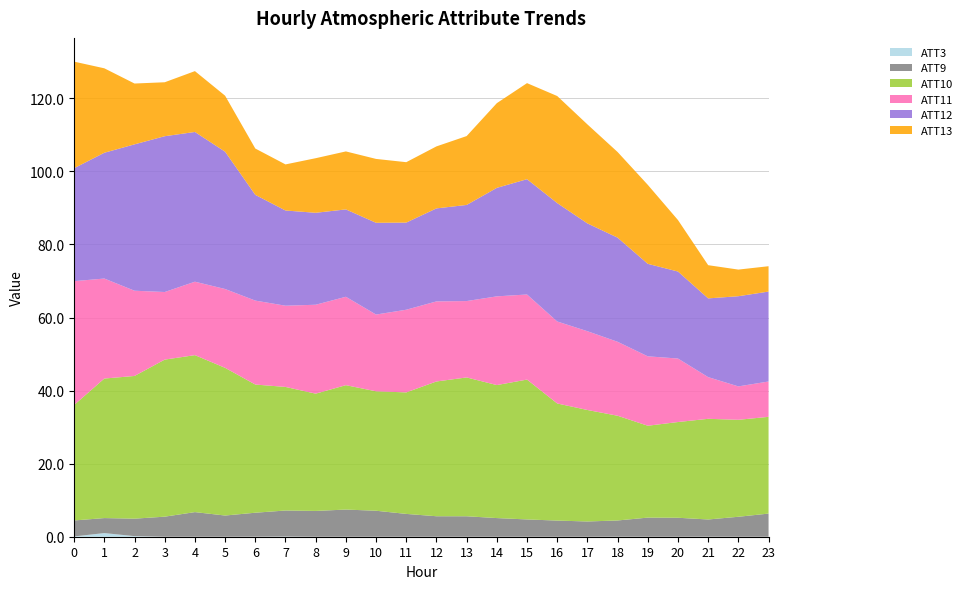

Reading left to right, what are all the values shown in this chart?

ATT3: 0=0.1	1=1.0	2=0.2	3=0.0	4=0.0	5=0.0	6=0.0	7=0.1	8=0.0	9=0.0	10=0.0	11=0.0	12=0.0	13=0.0	14=0.0	15=0.0	16=0.0	17=0.0	18=0.0	19=0.0	20=0.0	21=0.0	22=0.0	23=0.0
ATT9: 0=4.4	1=4.1	2=4.8	3=5.5	4=6.7	5=5.8	6=6.6	7=7.1	8=7.1	9=7.4	10=7.1	11=6.2	12=5.6	13=5.6	14=5.1	15=4.7	16=4.4	17=4.2	18=4.4	19=5.2	20=5.2	21=4.7	22=5.5	23=6.3
ATT10: 0=31.6	1=38.2	2=39.1	3=43.0	4=43.0	5=40.4	6=35.1	7=33.8	8=32.1	9=34.1	10=32.7	11=33.3	12=36.9	13=38.0	14=36.4	15=38.3	16=32.1	17=30.5	18=28.7	19=25.2	20=26.2	21=27.6	22=26.5	23=26.5
ATT11: 0=33.9	1=27.4	2=23.3	3=18.5	4=20.1	5=21.6	6=23.0	7=22.2	8=24.3	9=24.2	10=21.0	11=22.6	12=21.9	13=20.9	14=24.3	15=23.3	16=22.4	17=21.6	18=20.2	19=19.0	20=17.4	21=11.4	22=9.1	23=9.7
ATT12: 0=30.9	1=34.4	2=40.1	3=42.7	4=41.0	5=37.6	6=28.9	7=26.1	8=25.2	9=23.9	10=25.1	11=23.9	12=25.5	13=26.3	14=29.7	15=31.6	16=32.4	17=29.5	18=28.5	19=25.3	20=23.8	21=21.6	22=24.7	23=24.6
ATT13: 0=29.2	1=23.1	2=16.7	3=14.8	4=16.7	5=15.3	6=12.7	7=12.6	8=14.9	9=15.9	10=17.5	11=16.5	12=17.0	13=18.9	14=23.2	15=26.3	16=29.3	17=27.1	18=23.4	19=21.6	20=14.1	21=9.1	22=7.3	23=6.9